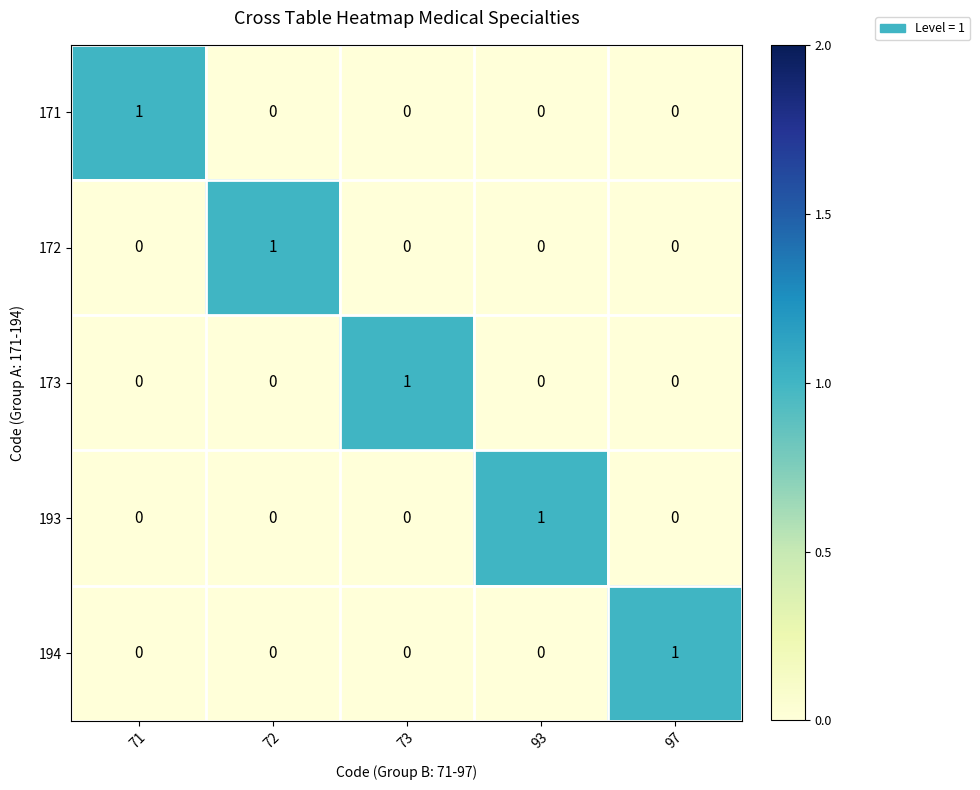

How many categories are shown in the chart?

5